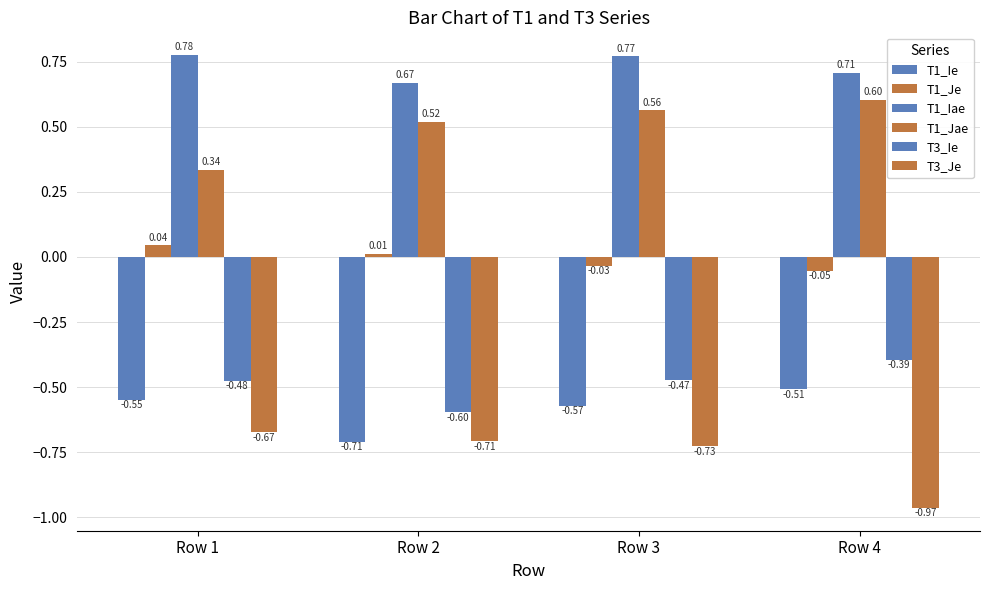

Rank the categories by T3_Ie value from lowest to highest.

Row 2, Row 1, Row 3, Row 4